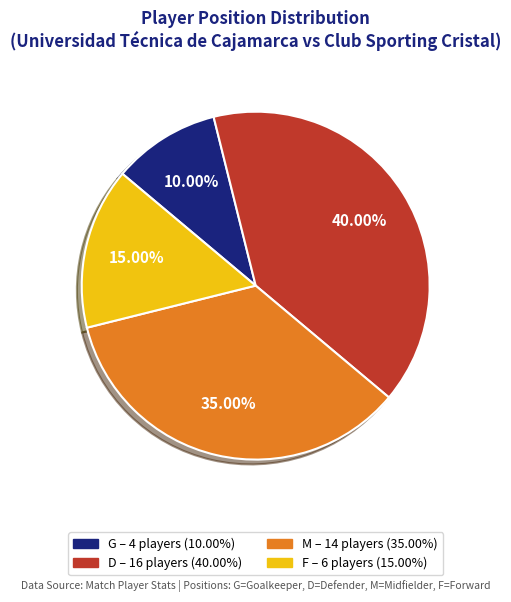

Rank the categories by value from lowest to highest.

G, F, M, D